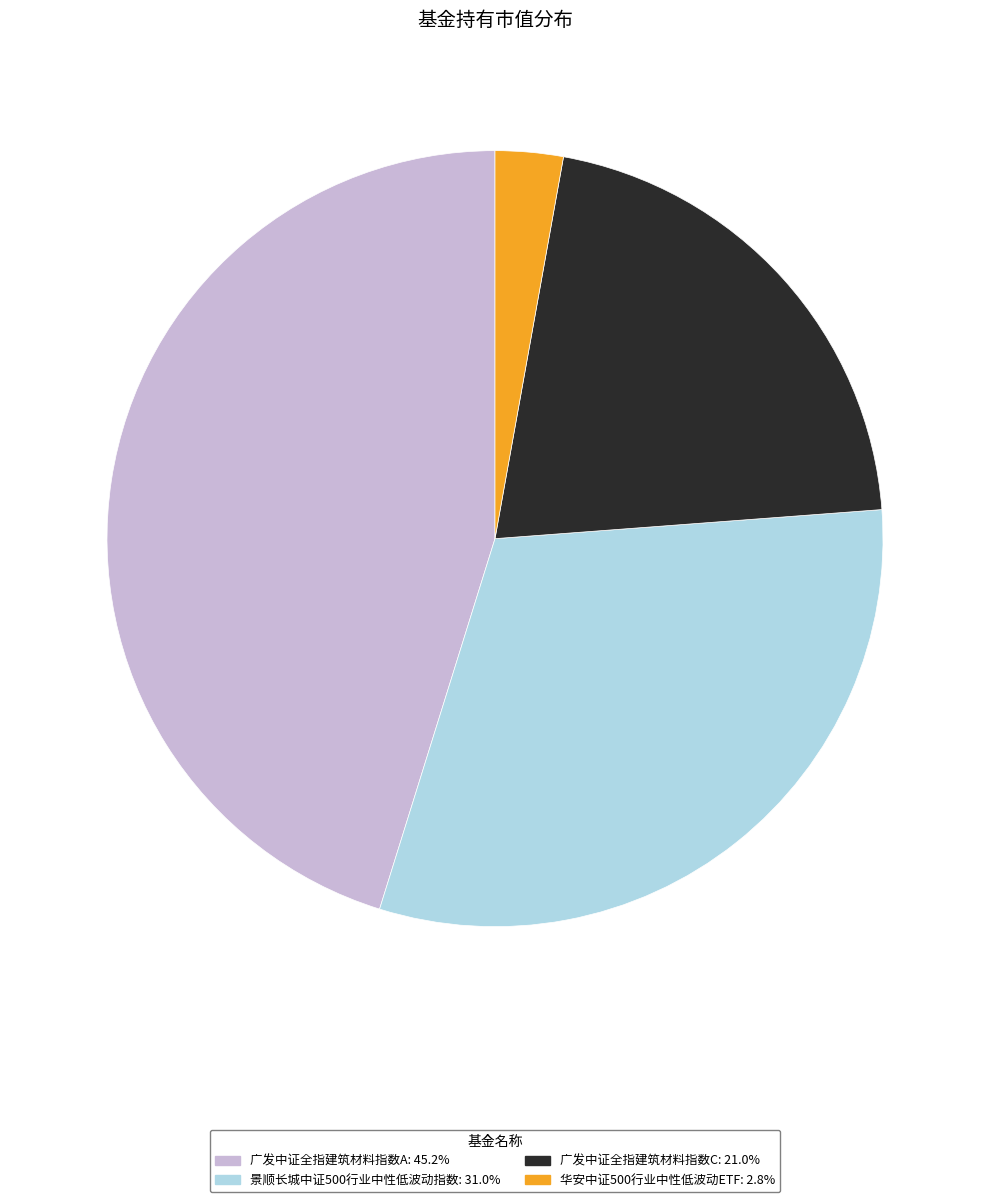

Do 景顺长城中证500行业中性低波动指数 and 广发中证全指建筑材料指数A together represent more than half of the pie?

Yes